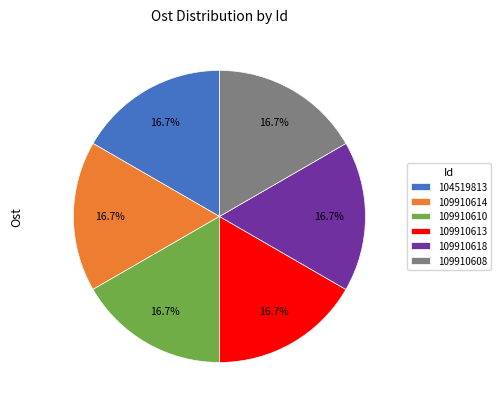

Is there any slice that represents more than half of the pie?

No